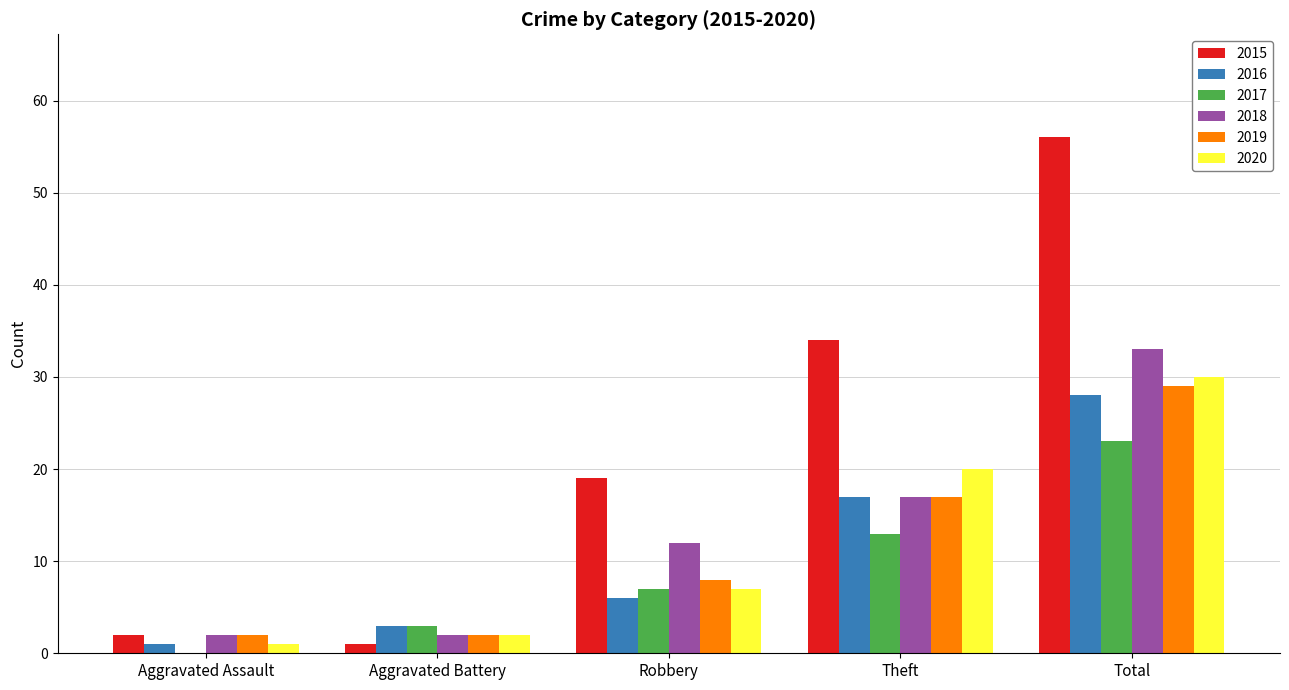

Which series has the widest spread of values?

2015